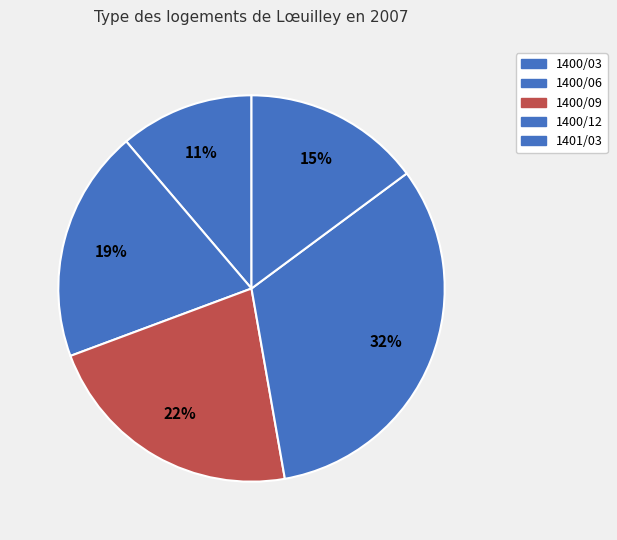

How many segments does this pie chart have?

5